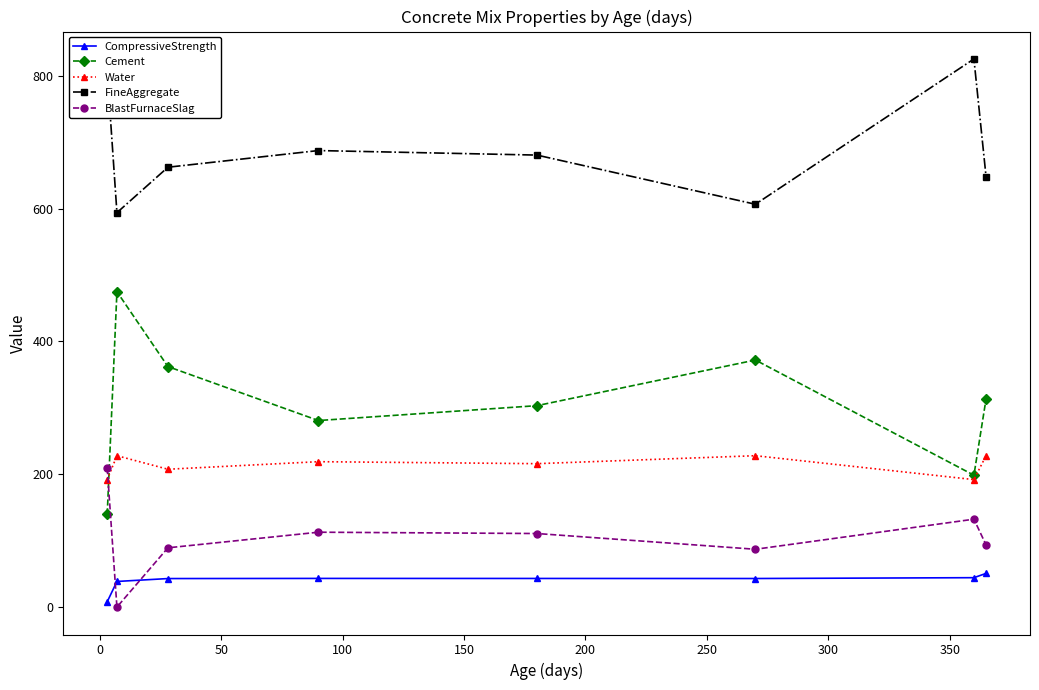

Which series has the widest spread of values?

Cement